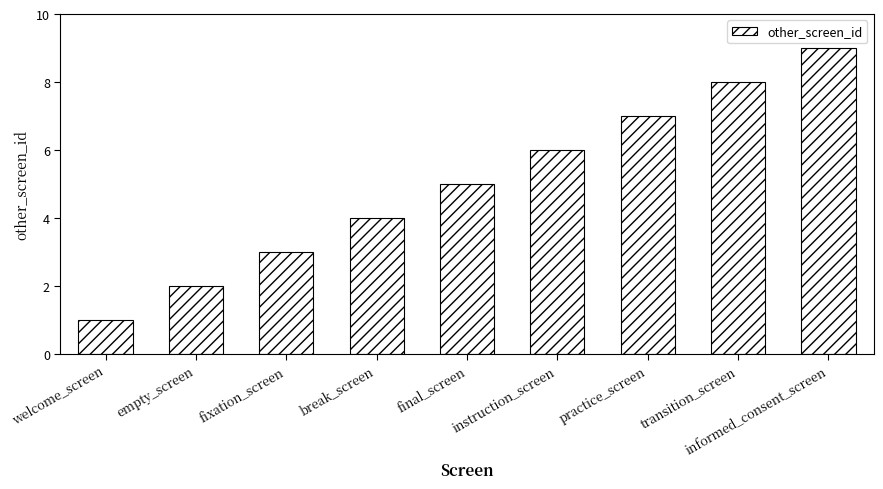

Is it true that the value at transition_screen is 8?

True